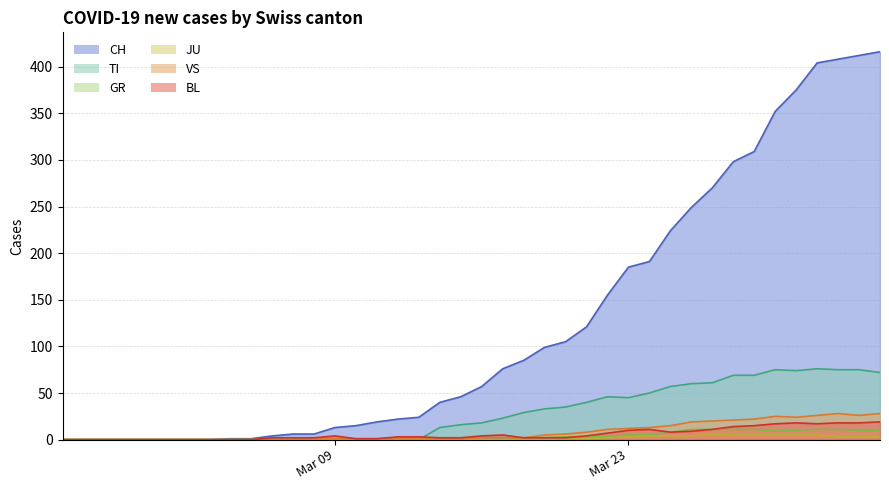

Is the value of CH at 2020-04-01 greater than the value of VS at 2020-03-02?

Yes